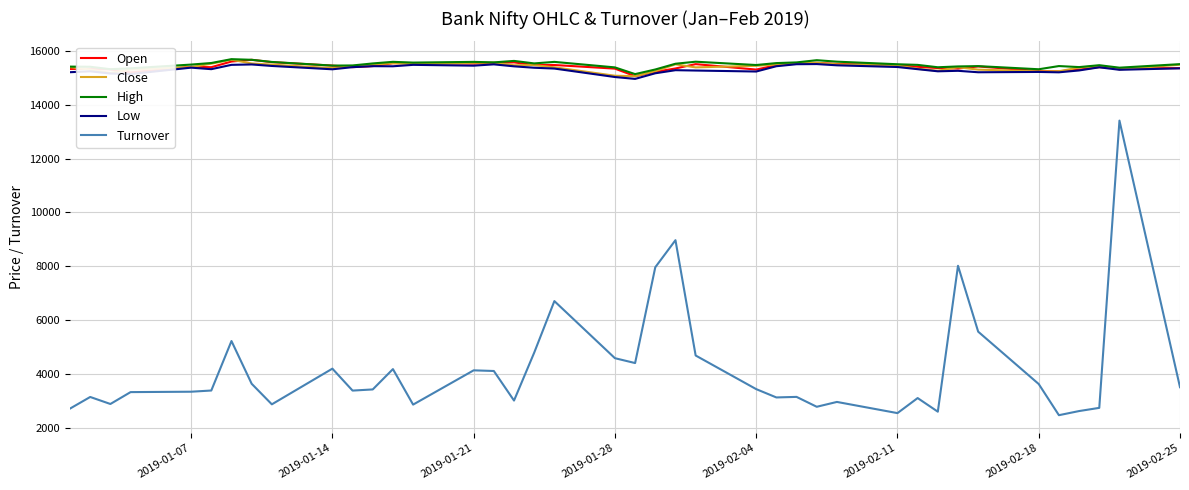

At how many categories does at least one series exceed 12142?

40